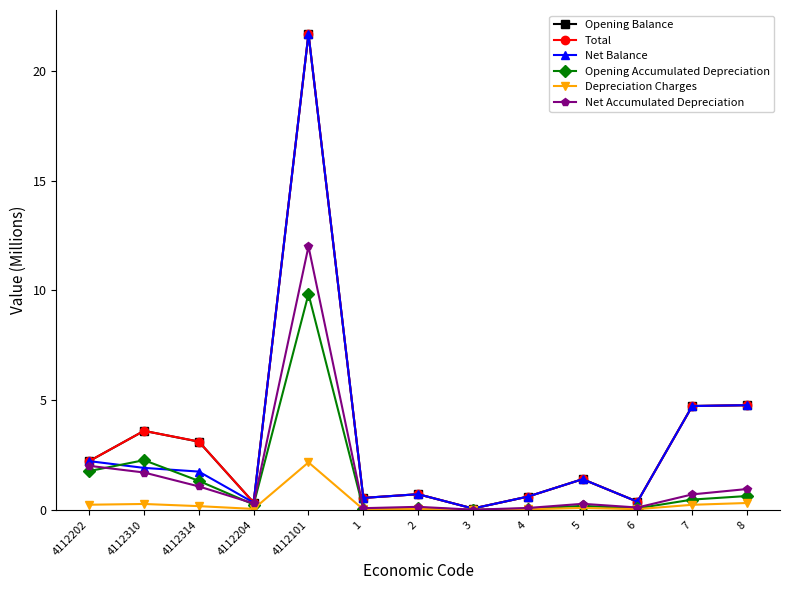

Which category has the highest value across all series?

4112101